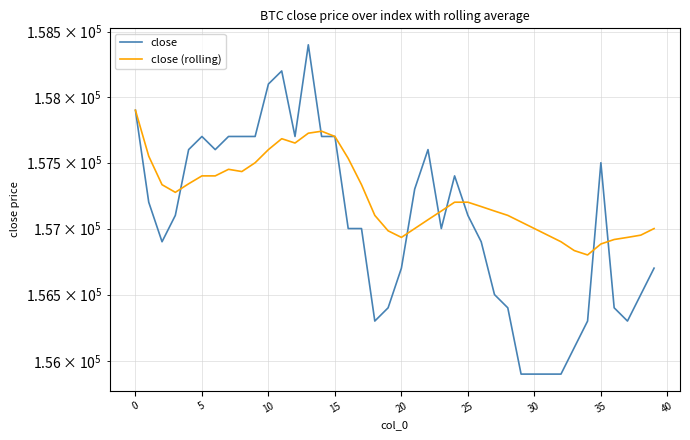

Between 18 and 35, which is larger?

35